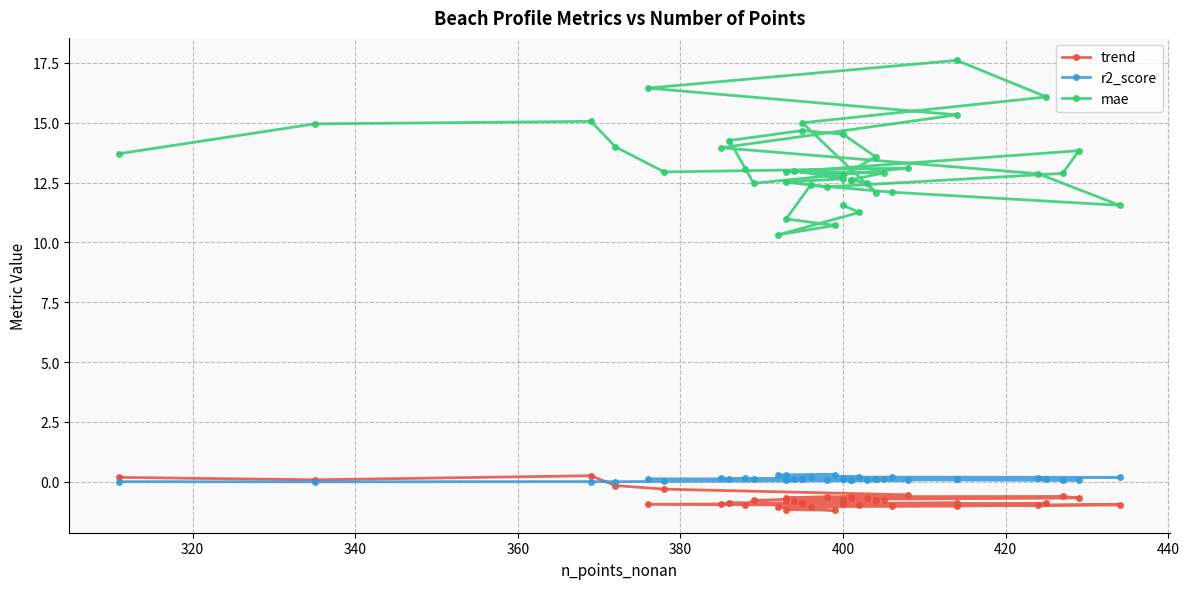

Rank the series by their maximum value, from lowest to highest.

trend, r2_score, mae